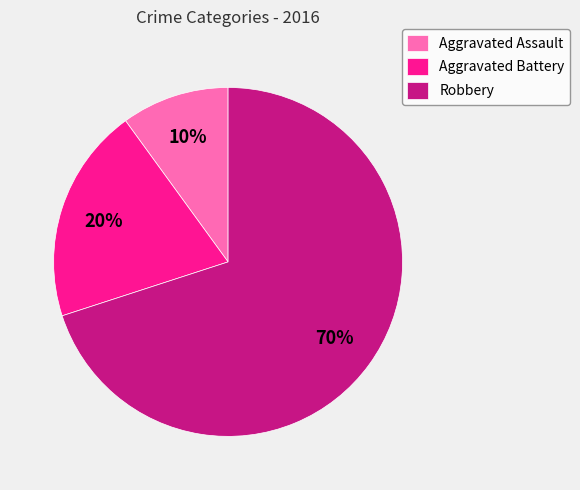

Which slice is the largest?

Robbery